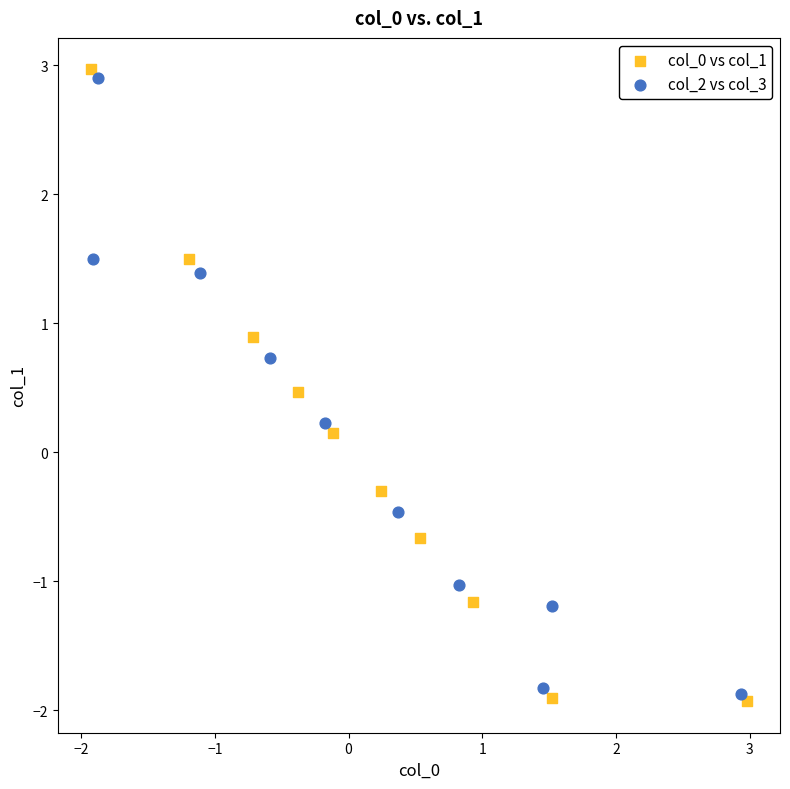

Which series contains the highest Y value?

col_0 vs col_1